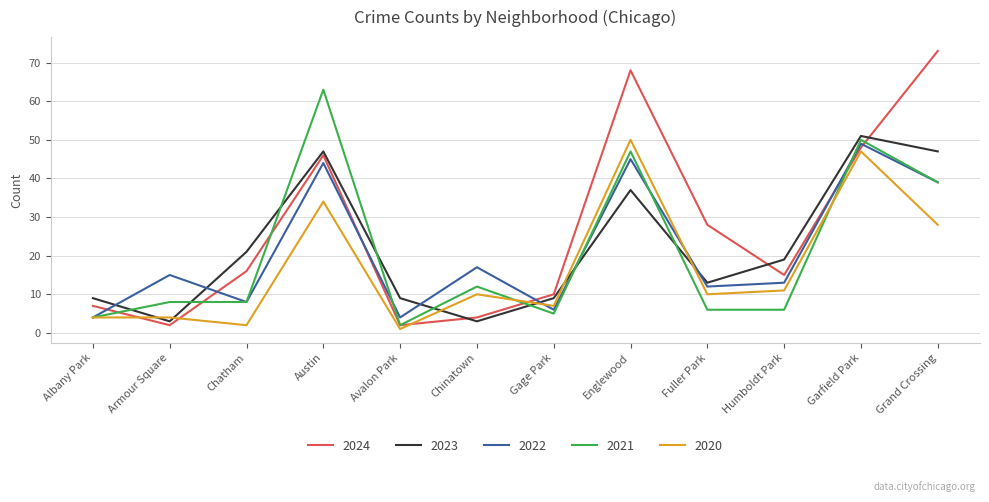

Is it true that 2021 equals 33 at Garfield Park?

False